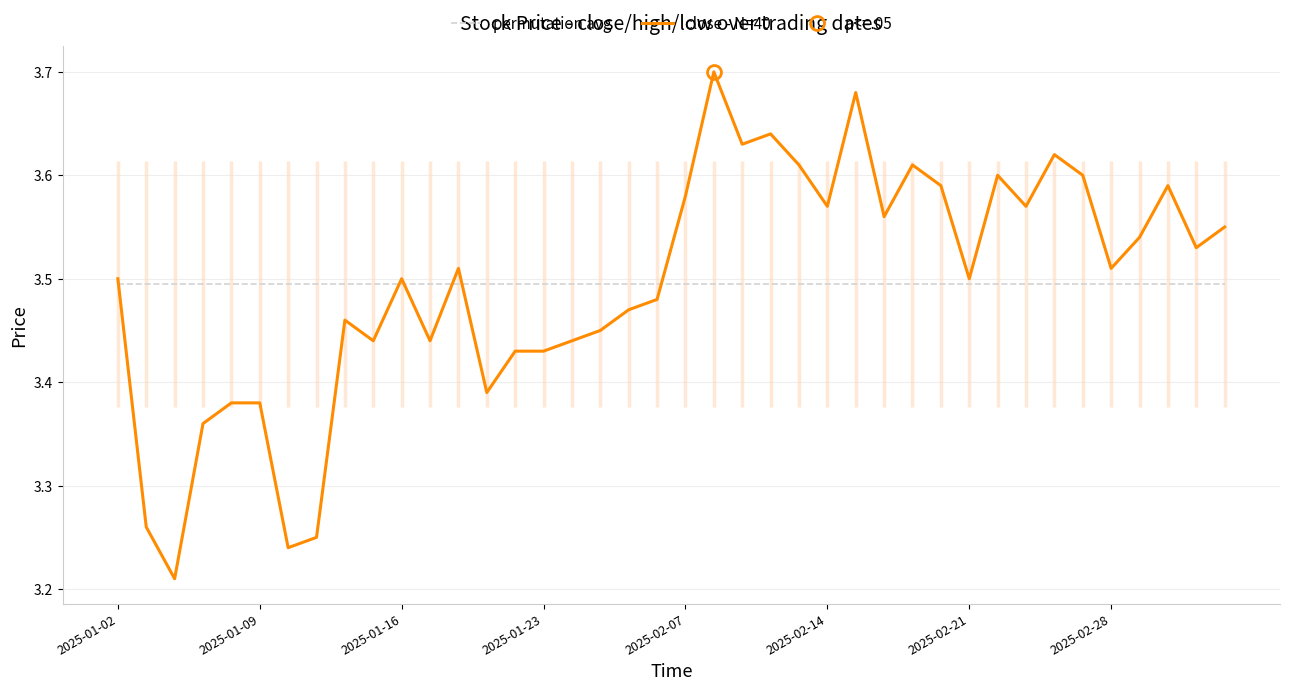

True or false: permutation avg has a value of 2.3 at 13.

False